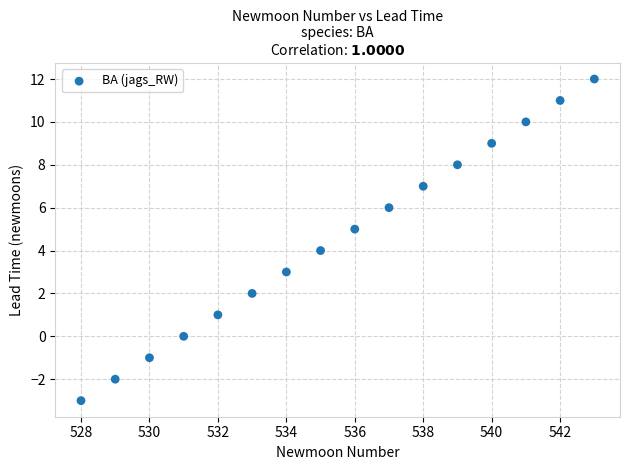

What is the range of Y values (max minus min)?

15